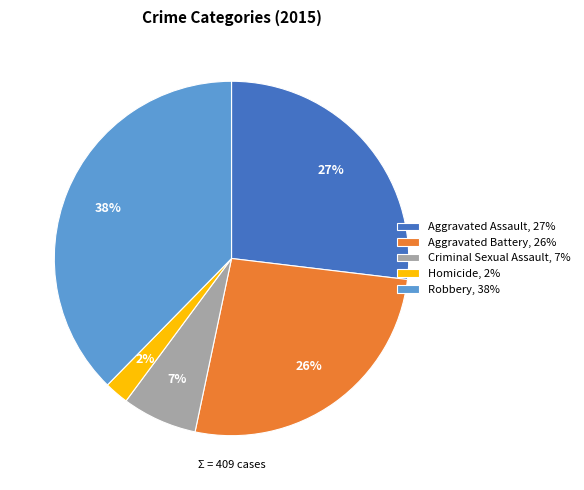

How many segments does this pie chart have?

5